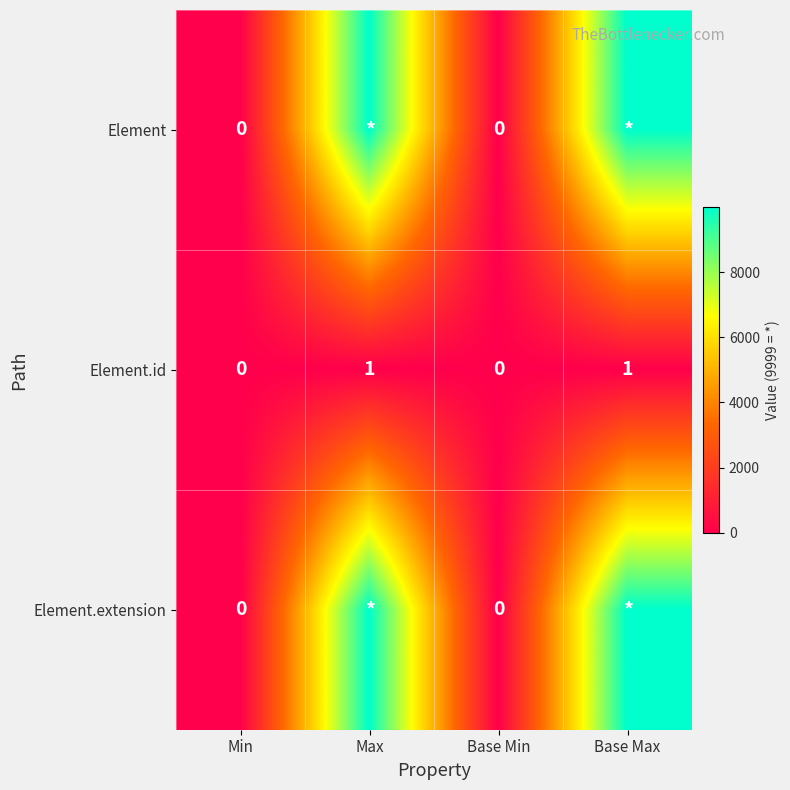

How many positive values does the Element.extension series have?

2